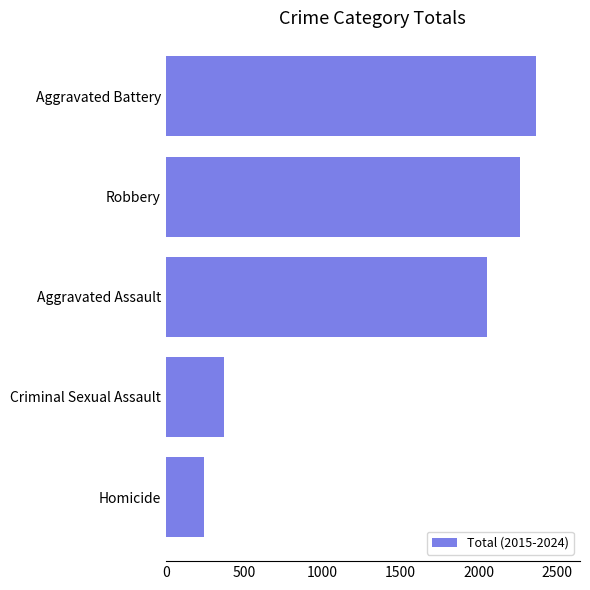

Which label corresponds to the largest value in the chart?

Aggravated Battery